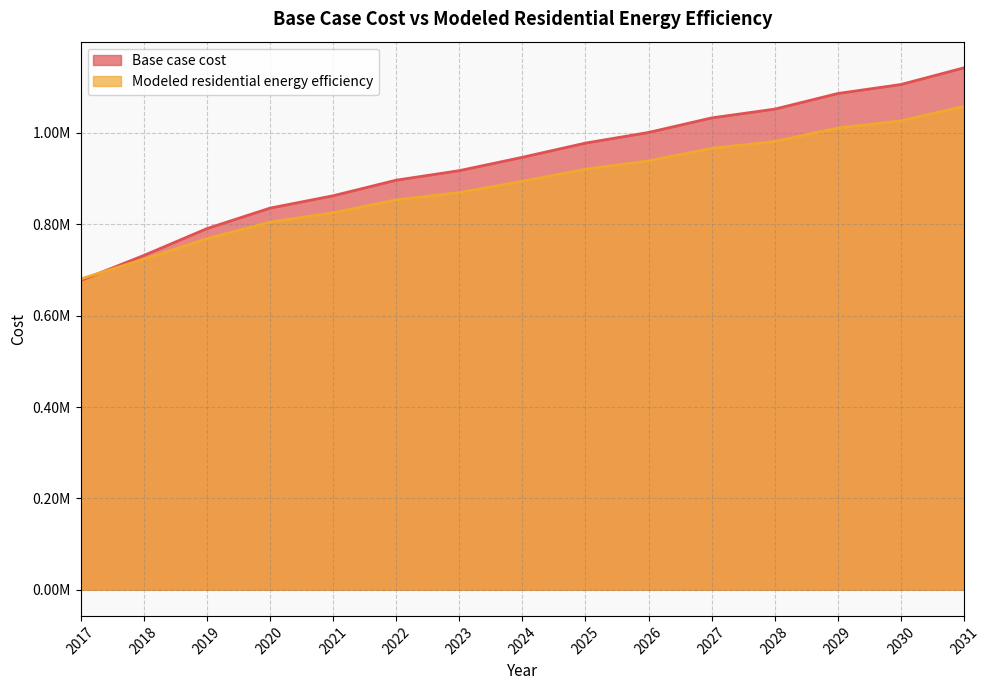

Does the chart have visible grid lines?

Yes